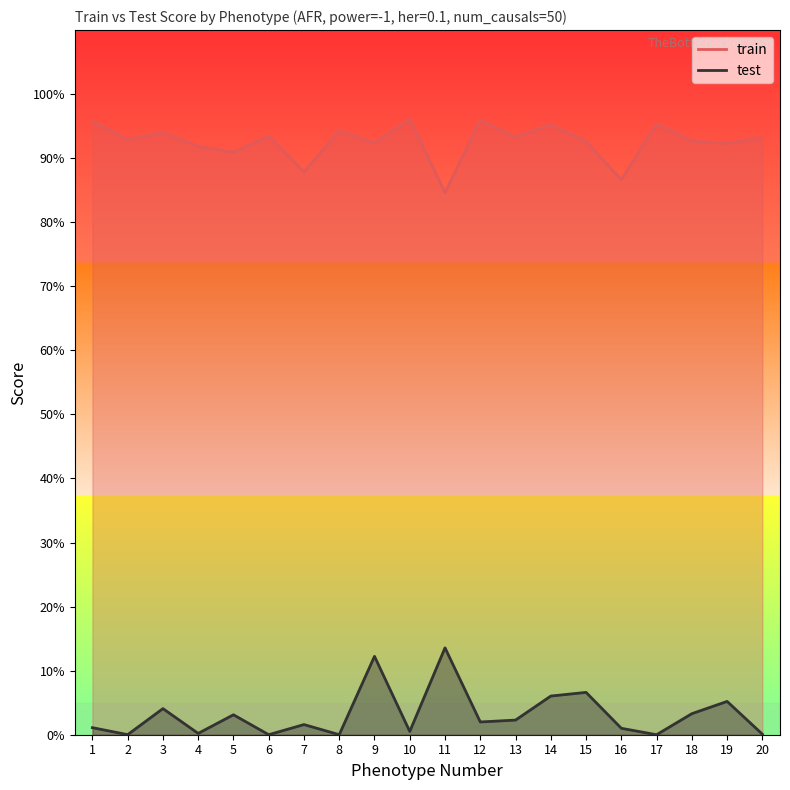

Reading left to right, list all the values displayed in this chart.

train: 1=1.0	2=0.9	3=0.9	4=0.9	5=0.9	6=0.9	7=0.9	8=0.9	9=0.9	10=1.0	11=0.8	12=1.0	13=0.9	14=1.0	15=0.9	16=0.9	17=1.0	18=0.9	19=0.9	20=0.9
test: 1=0.0	2=0.0	3=0.0	4=0.0	5=0.0	6=0.0	7=0.0	8=0.0	9=0.1	10=0.0	11=0.1	12=0.0	13=0.0	14=0.1	15=0.1	16=0.0	17=0.0	18=0.0	19=0.1	20=0.0